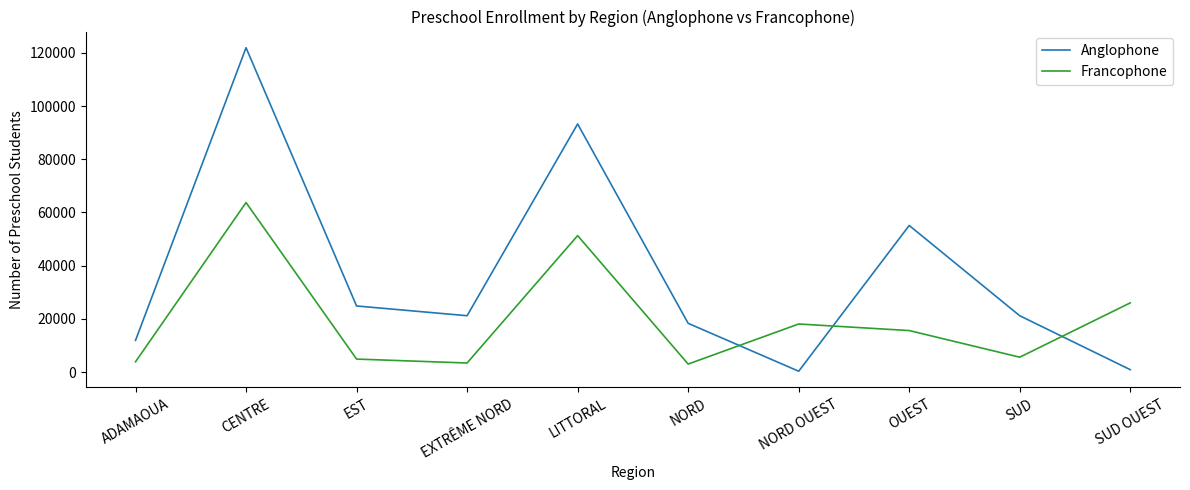

What is the difference between the Francophone values at CENTRE and EXTRÊME NORD?

60286